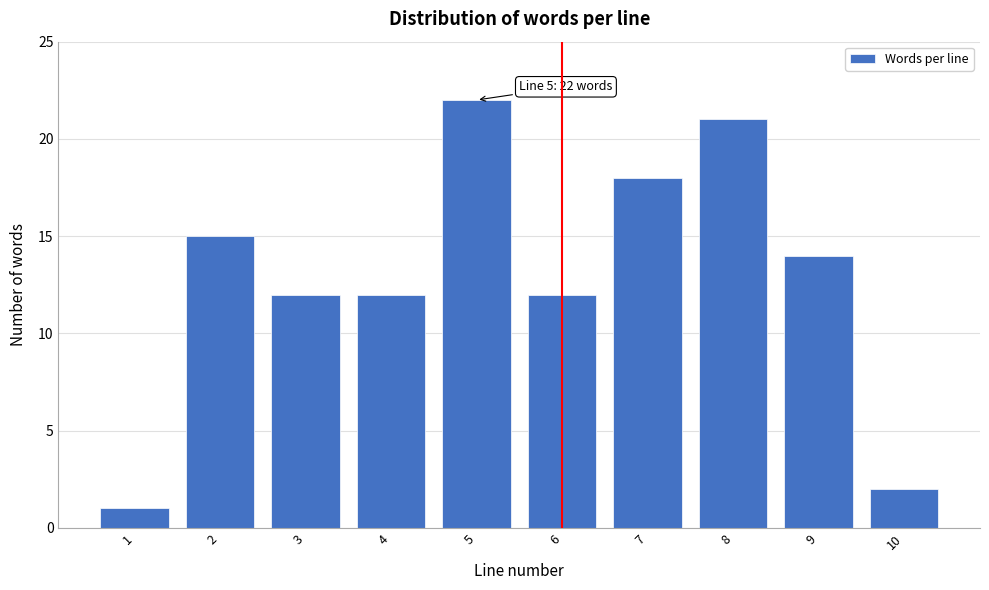

Reading left to right, transcribe all the data shown in this chart.

1=1	2=15	3=12	4=12	5=22	6=12	7=18	8=21	9=14	10=2